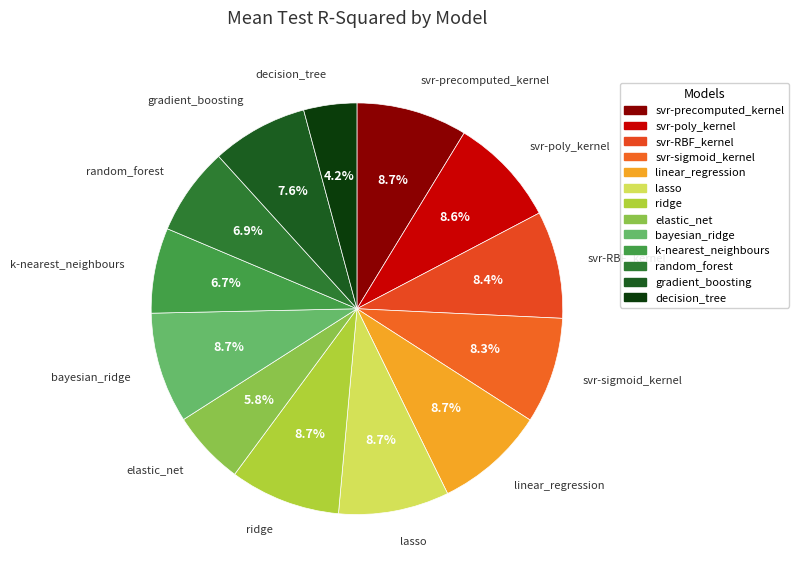

To the nearest percent, what is the difference between the ridge and random_forest slice percentages?

2%